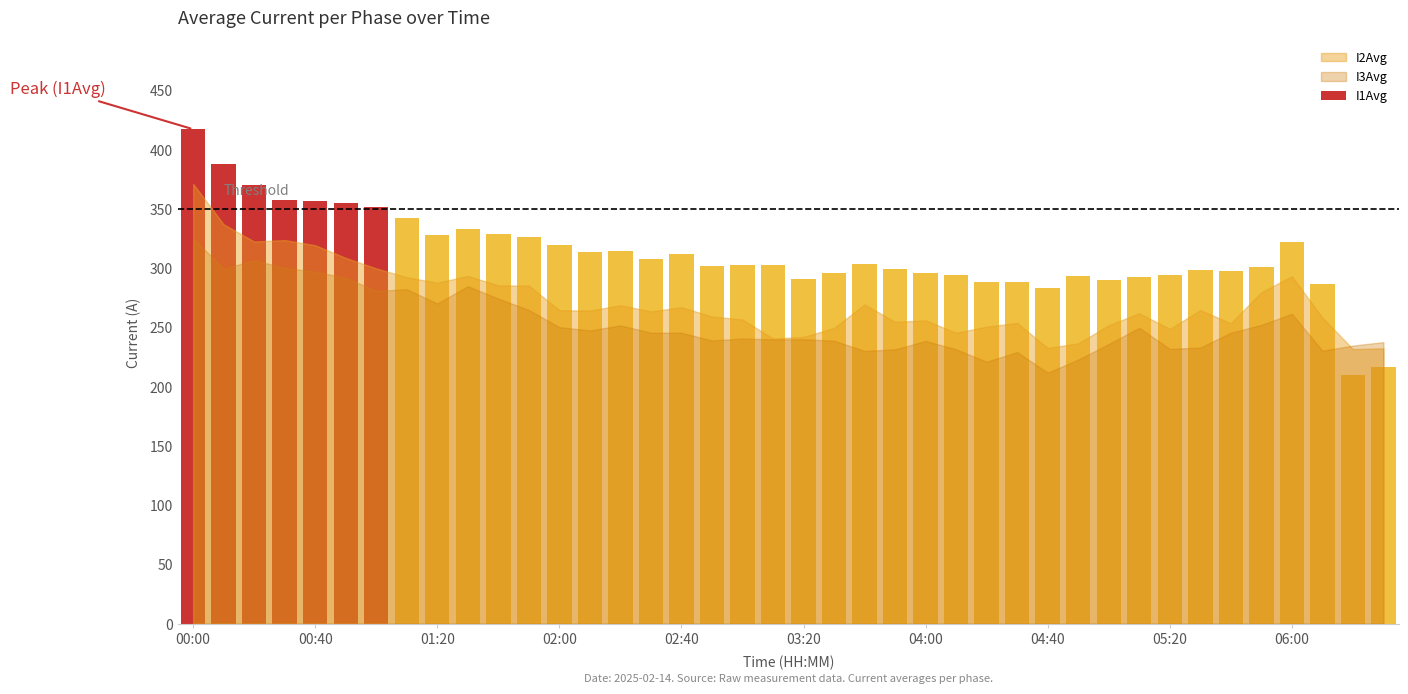

What is the smallest value displayed?

209.9